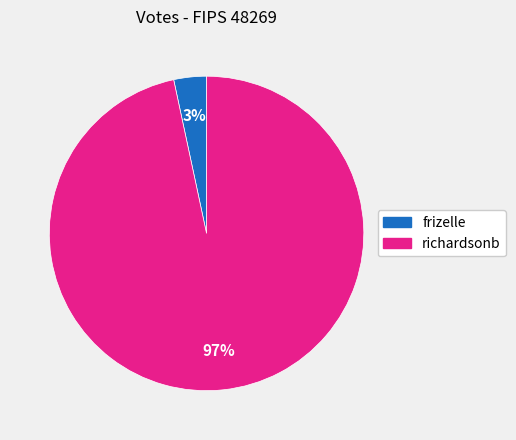

Rank the categories by value from highest to lowest.

richardsonb, frizelle